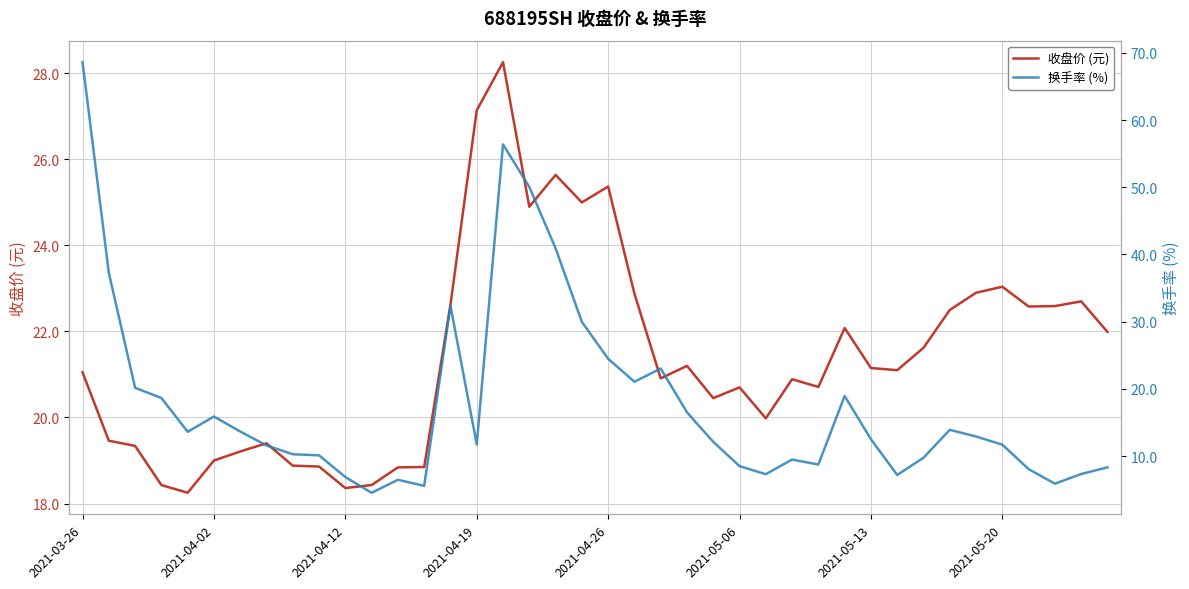

What is the difference between the maximum and minimum values in the 收盘价 (元) series?

10.0